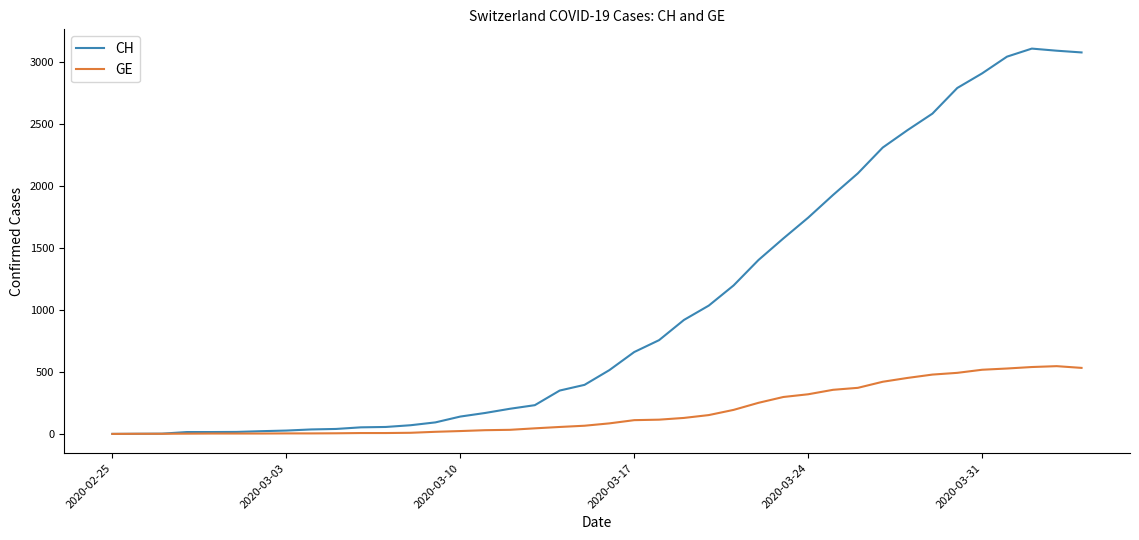

Rank the series by their maximum value, from lowest to highest.

GE, CH